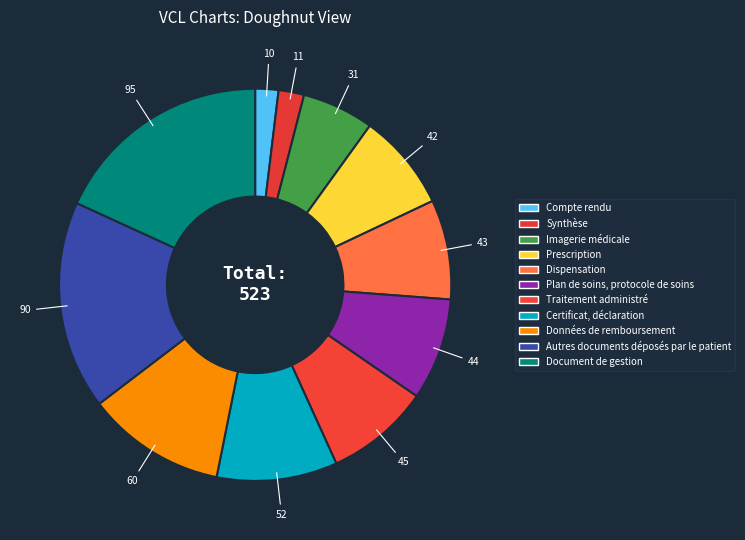

Count the number of slices in the pie.

11